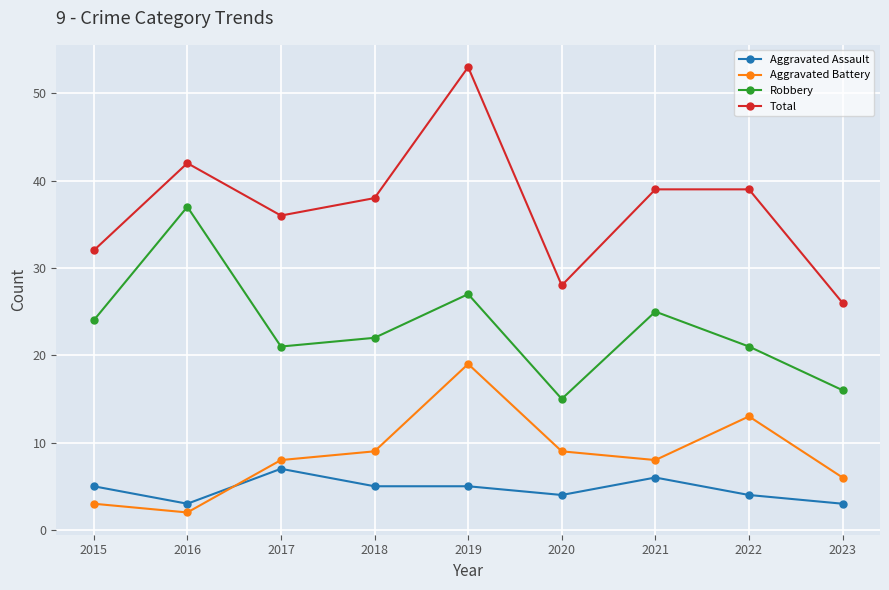

How many data points does each series have?

9